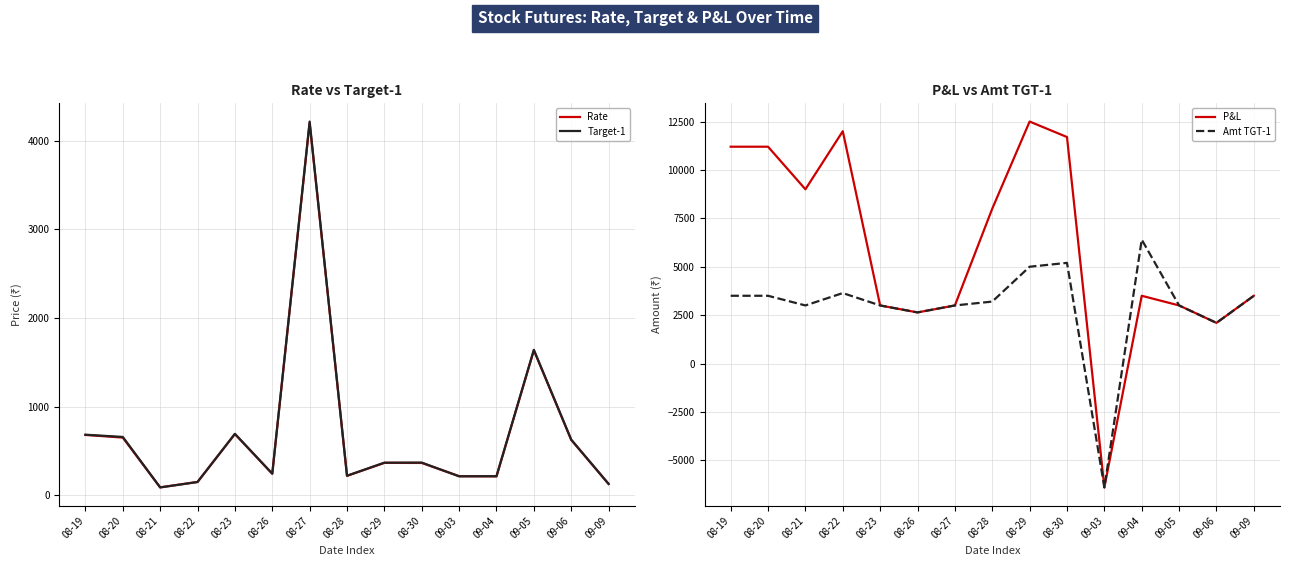

Is this an area chart (filled region under the line)?

No